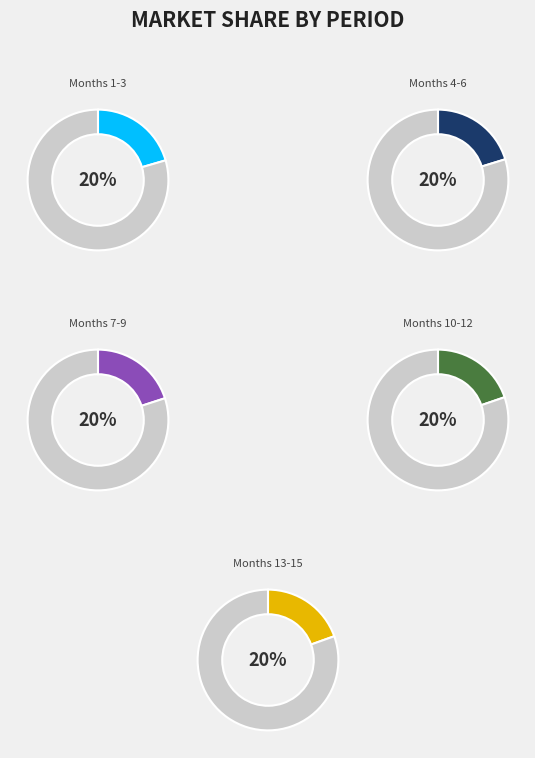

Does Month 8 represent more than half of the total?

No